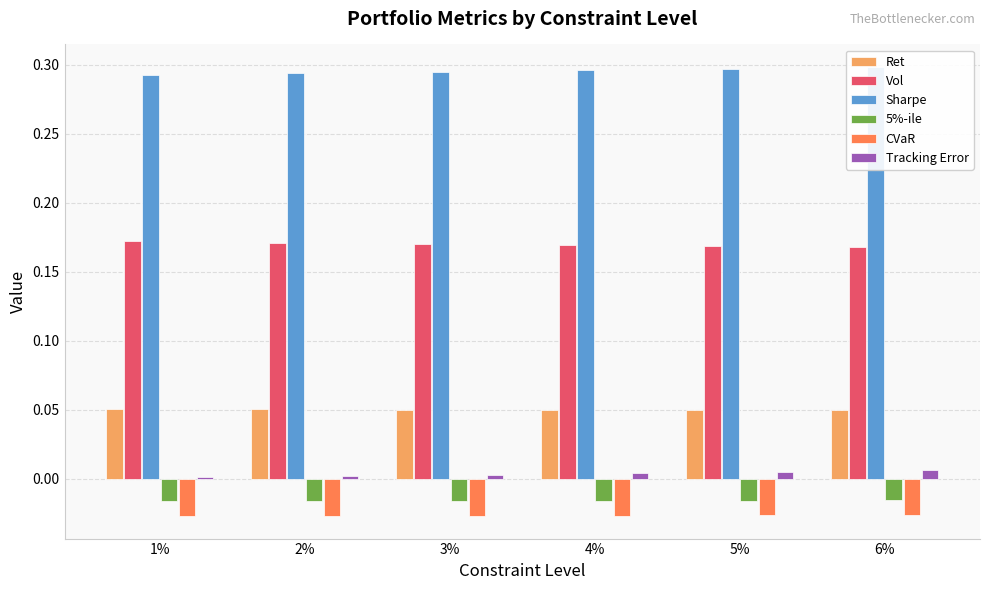

Which series changed the most between 1% and 4%?

Sharpe